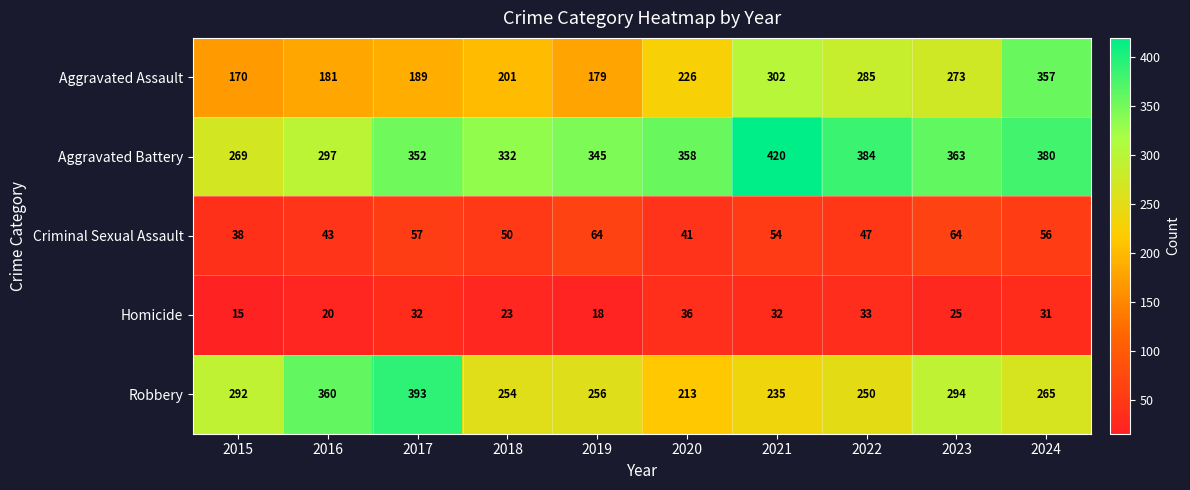

Where does the Criminal Sexual Assault series first go above 54?

2017